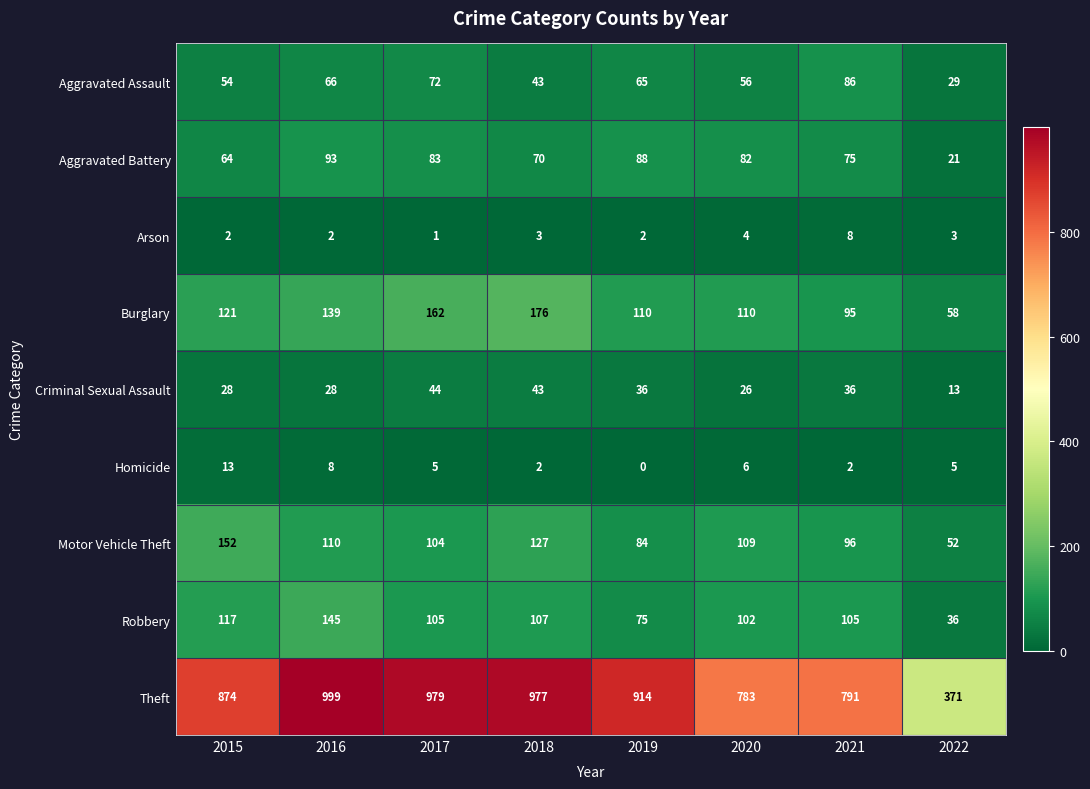

How many data points in Motor Vehicle Theft are less than 109?

4